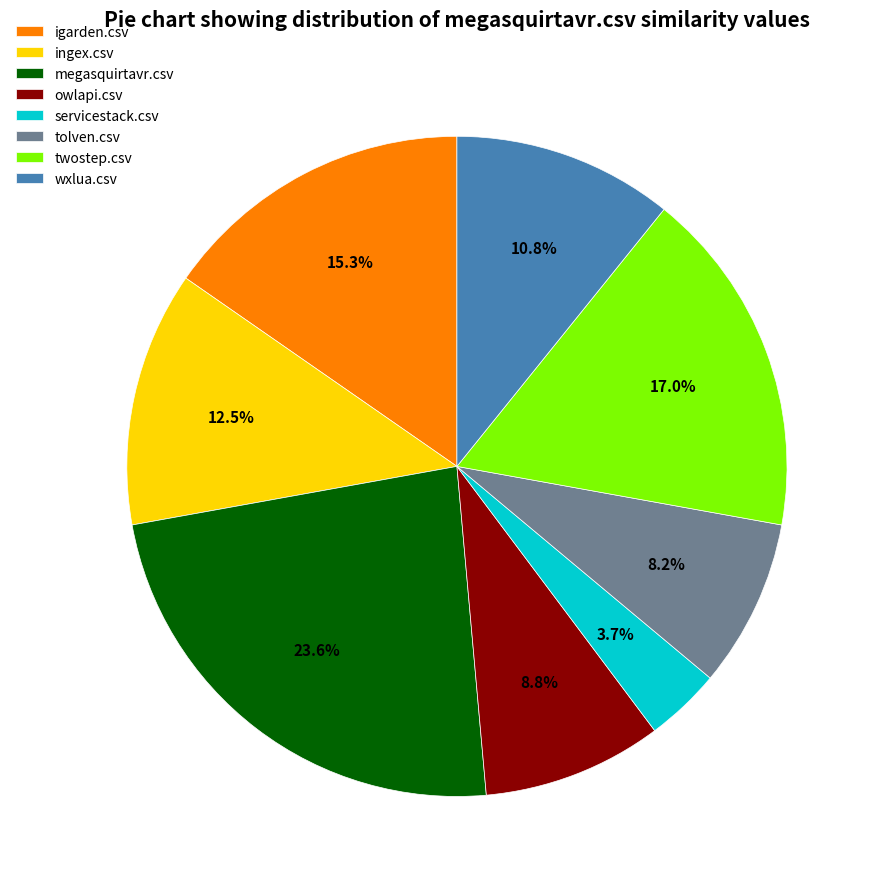

Count the number of slices in the pie.

8